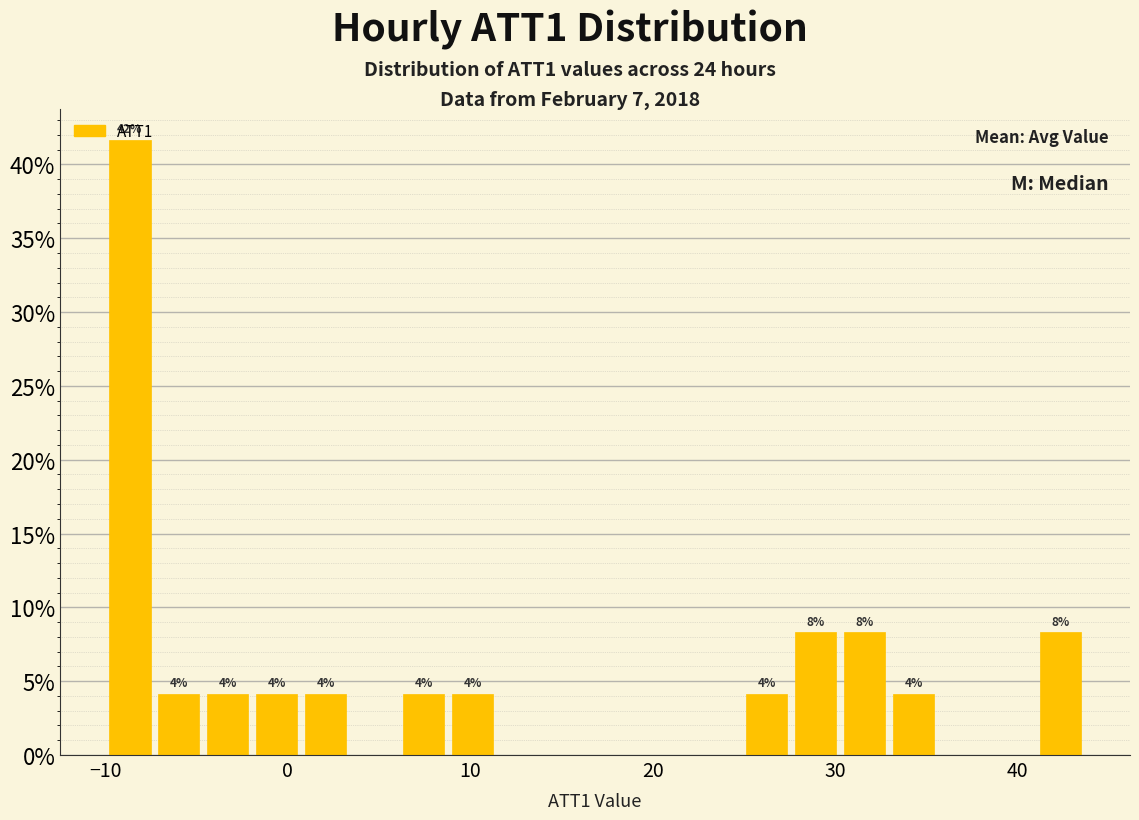

Around what value on the x-axis is the tallest bar? Give the approximate position of its centre, as read against the axis.

-9